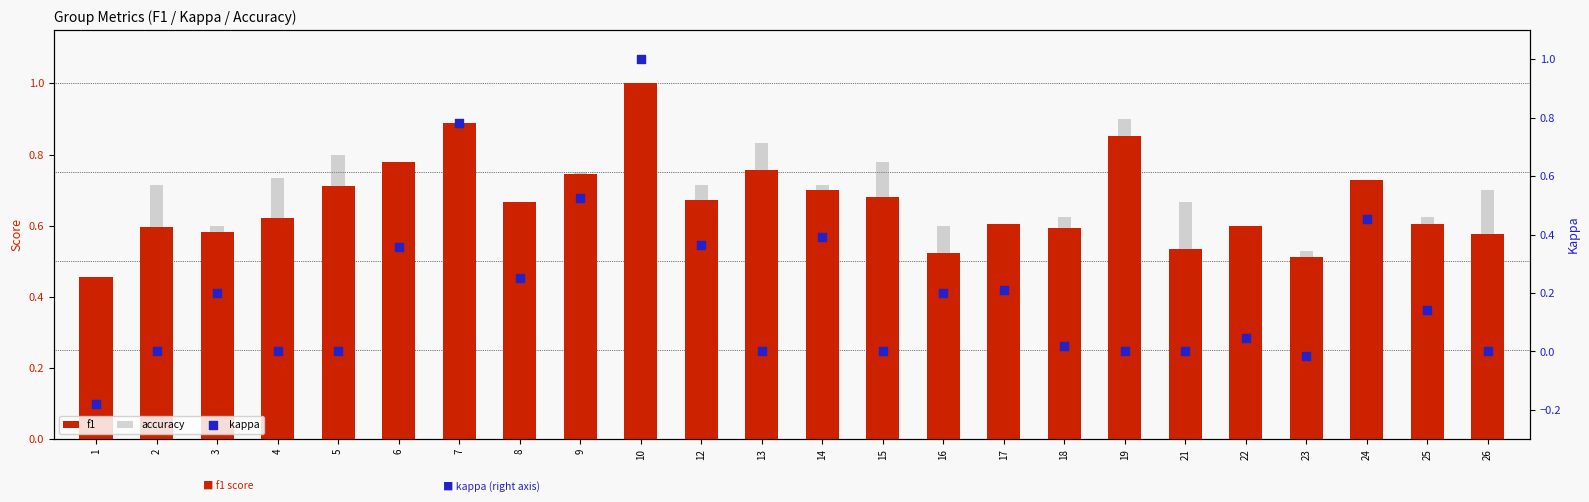

Which series has the largest Y range (max minus min)?

kappa